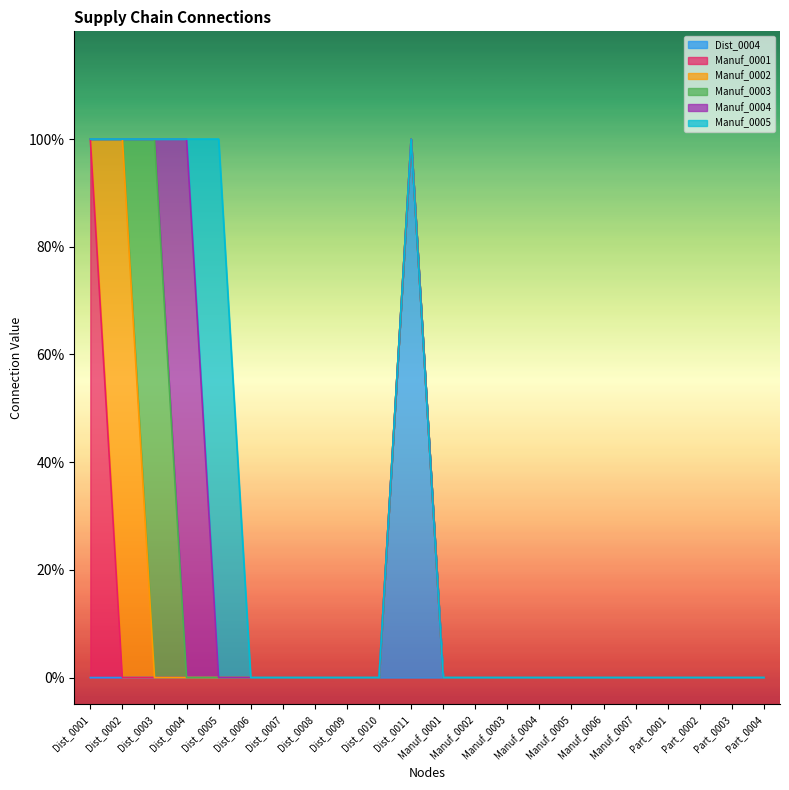

How many lines are shown in the chart?

6